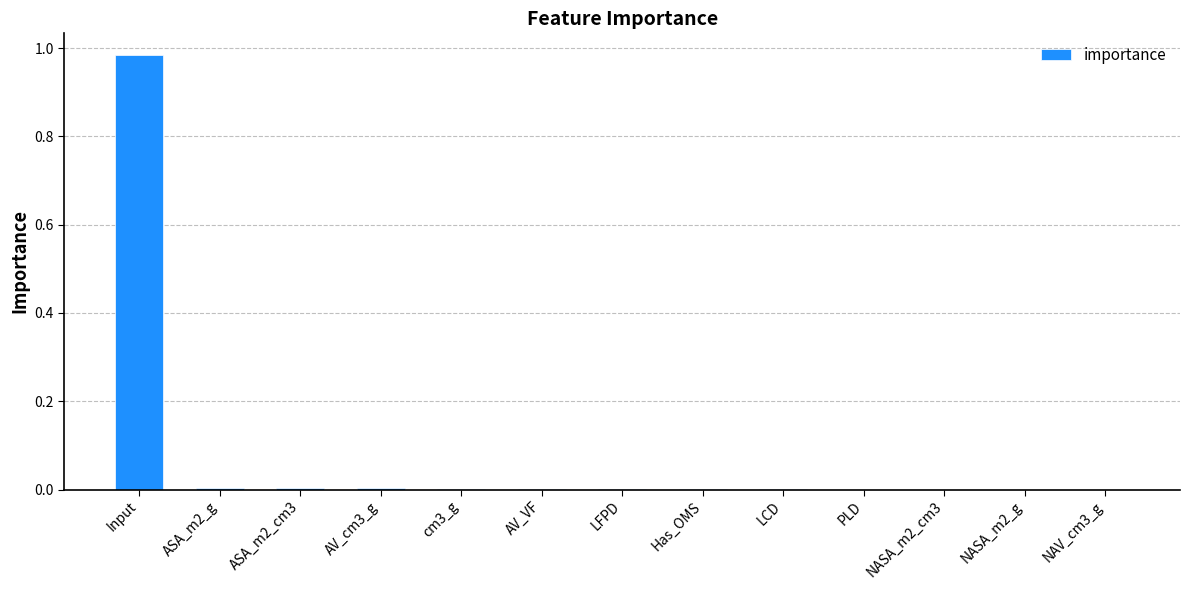

True or false: the data shows 0.0 at LFPD.

True